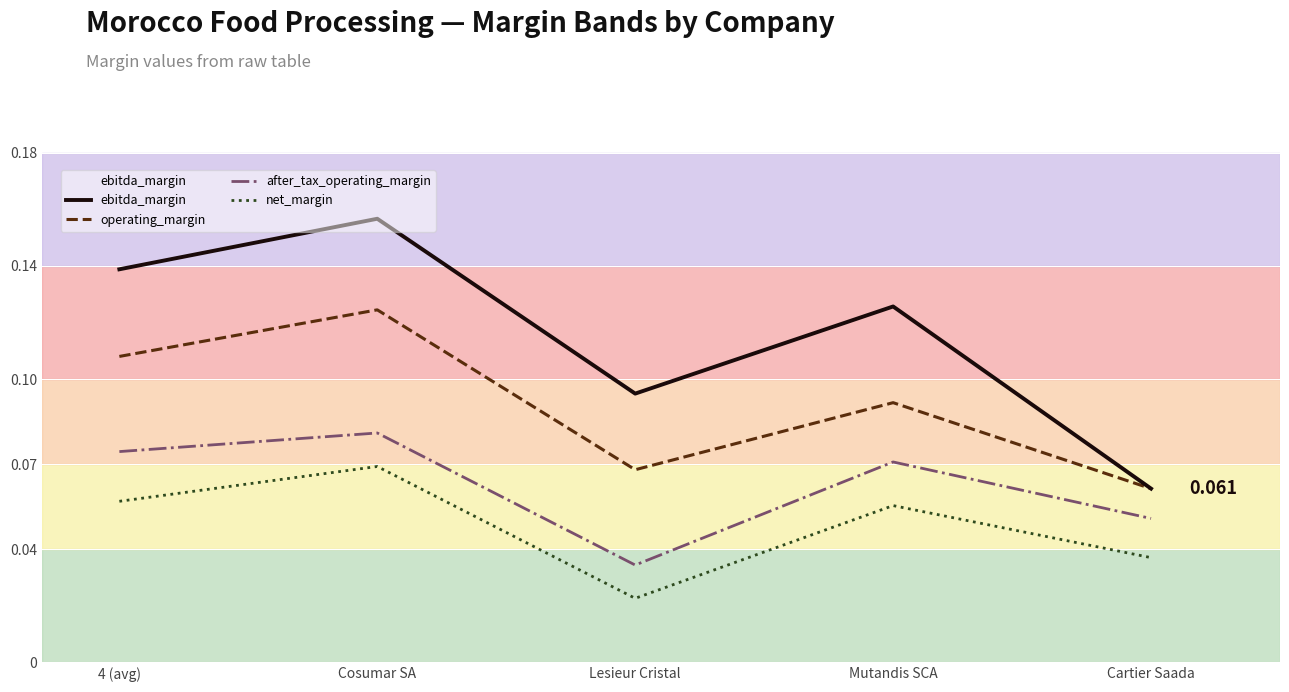

Rank the series by their average value, from highest to lowest.

ebitda_margin, operating_margin, after_tax_operating_margin, net_margin